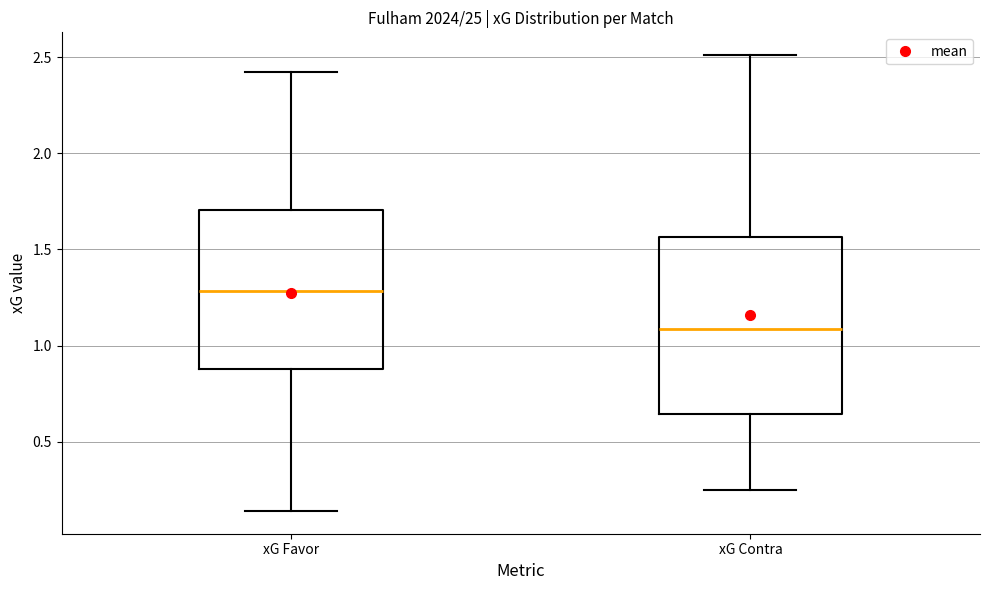

Which box has the highest median line?

xG Favor